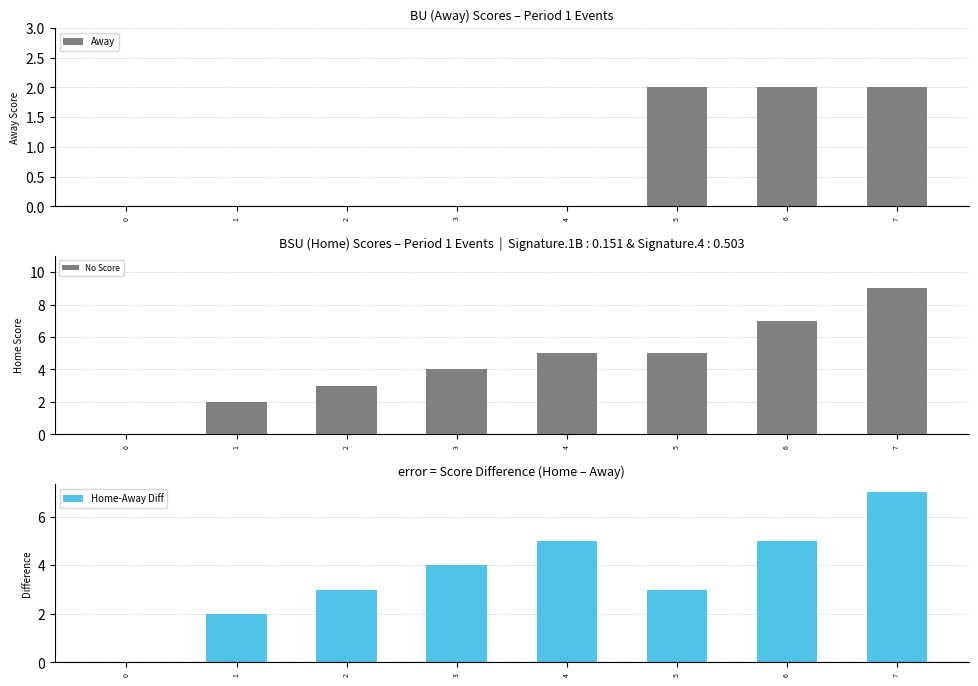

Is it true that Home equals 5 at 27?

False